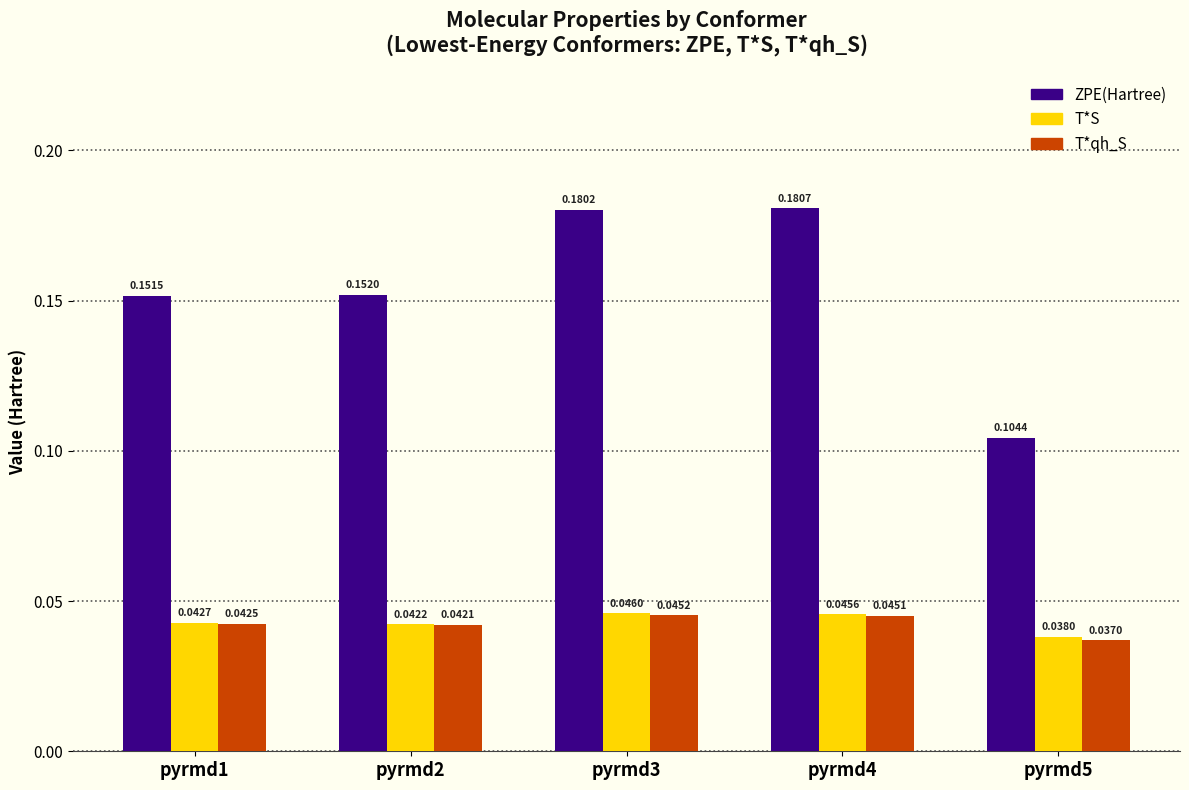

How many ZPE(Hartree) values are between 0 and 1?

5